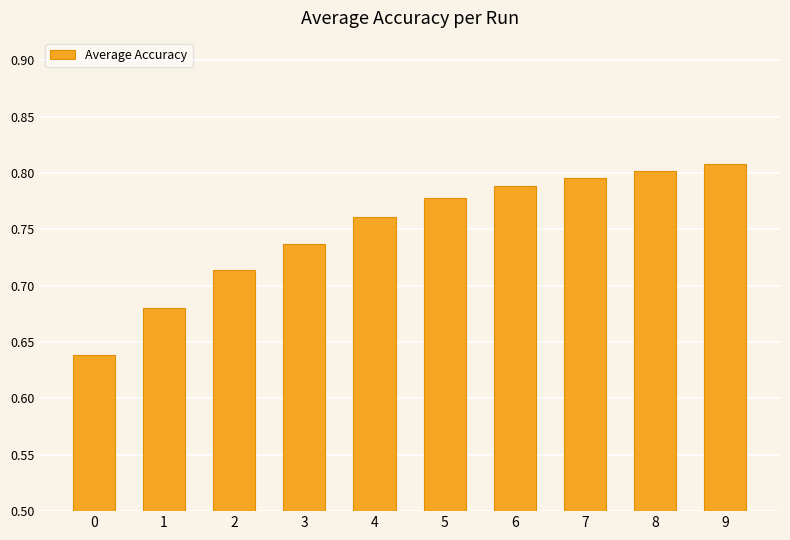

Rank the categories by value from highest to lowest.

9, 8, 7, 6, 5, 4, 3, 2, 1, 0